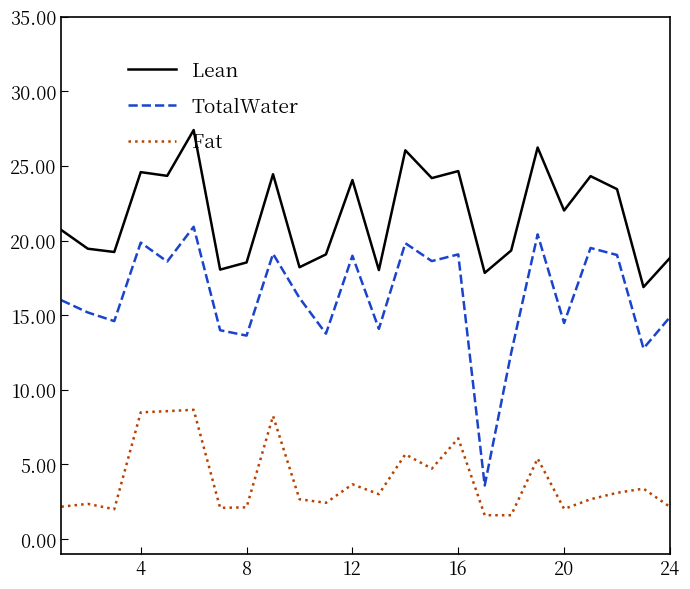

What is the difference between the maximum and minimum values in the TotalWater series?

17.3